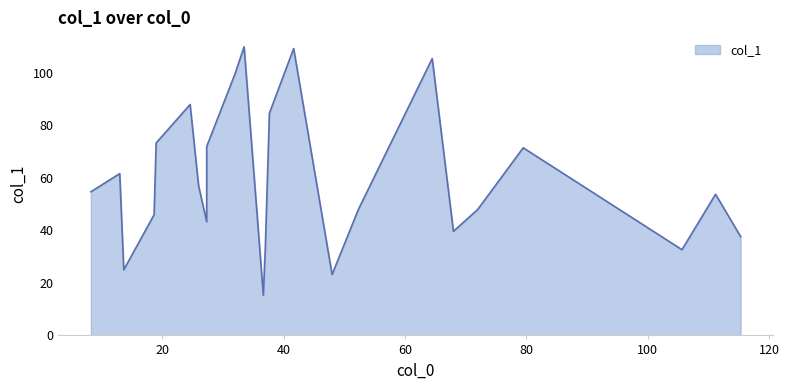

Approximately how many times larger is the value at 27.333333333333332 compared to 33.5?

0.7